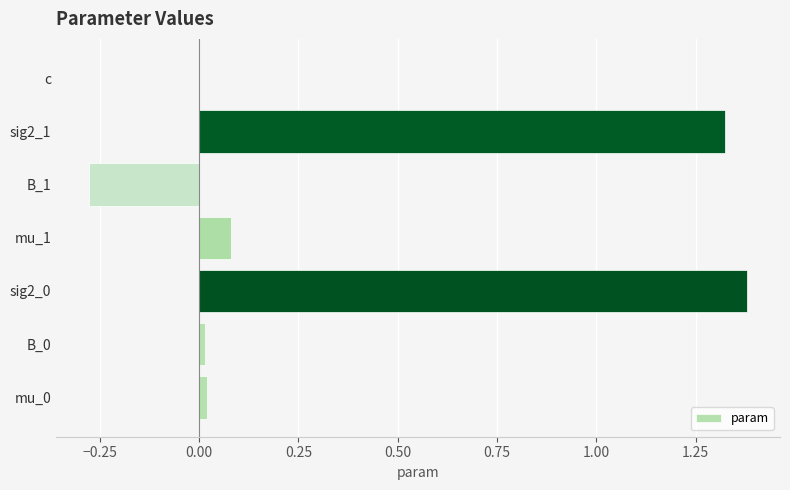

How many data points does each series have?

7